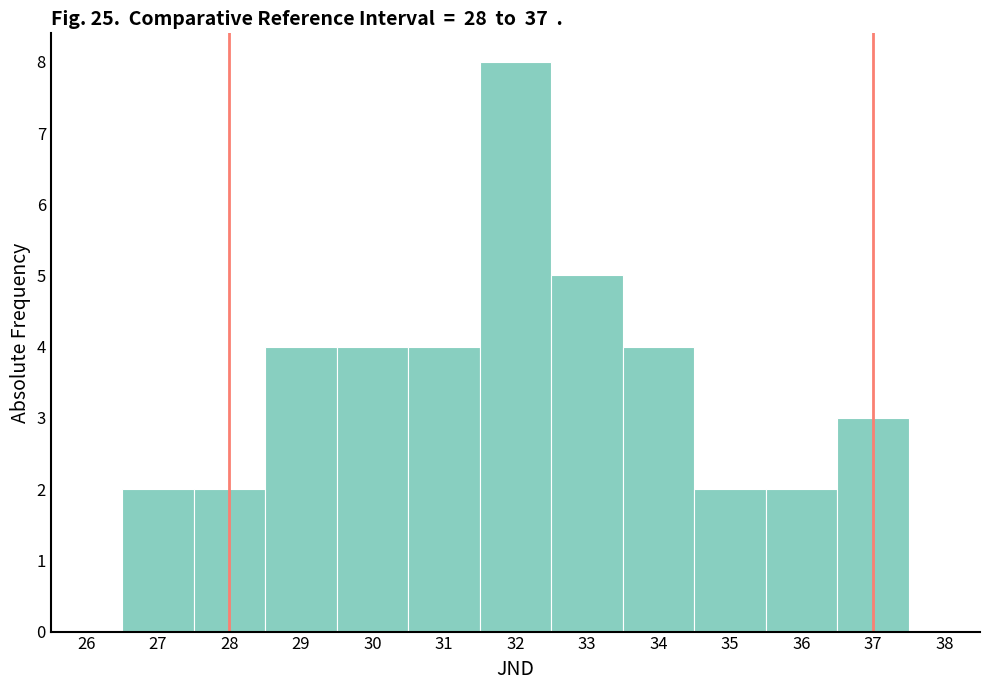

Over which range of the x-axis is the bar tallest?

31.5 to 32.5